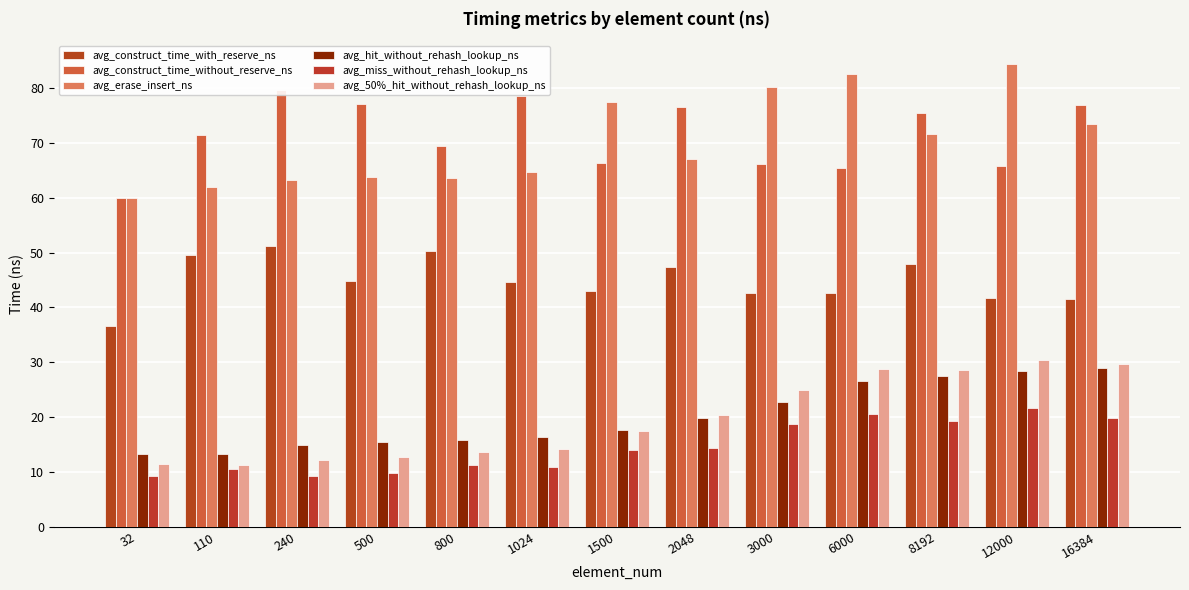

What is the value of the avg_miss_without_rehash_lookup_ns bar at the 2nd from the left?

10.6